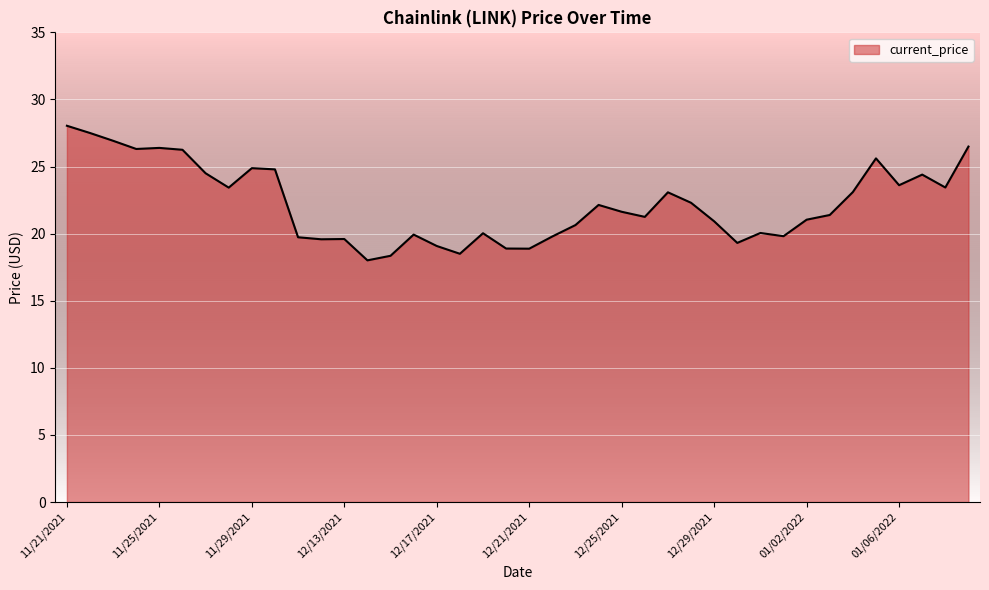

What is the difference between the maximum and minimum values?

10.0